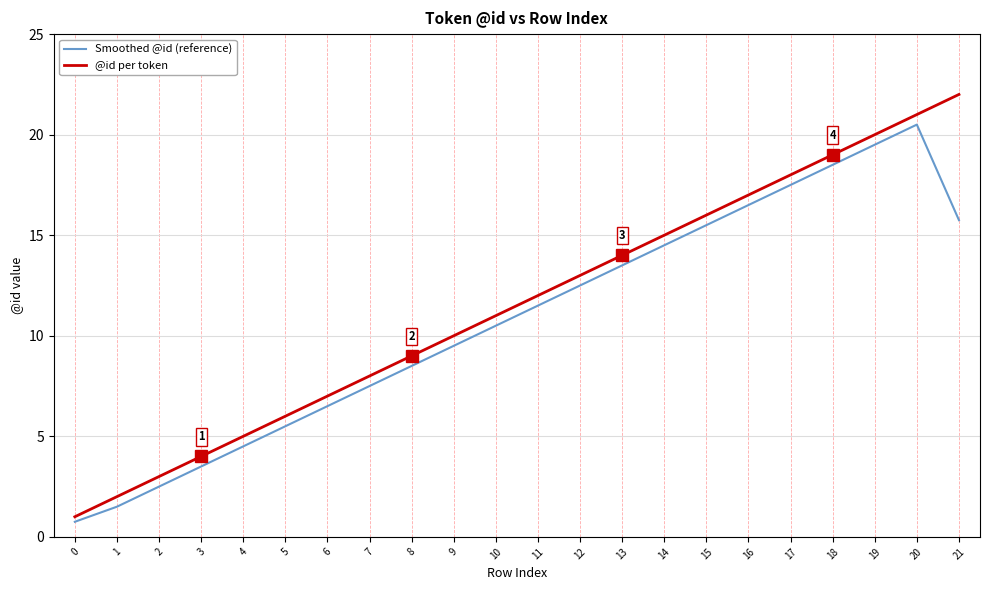

True or false: Smoothed @id (reference) and @id per token cross at least once.

False